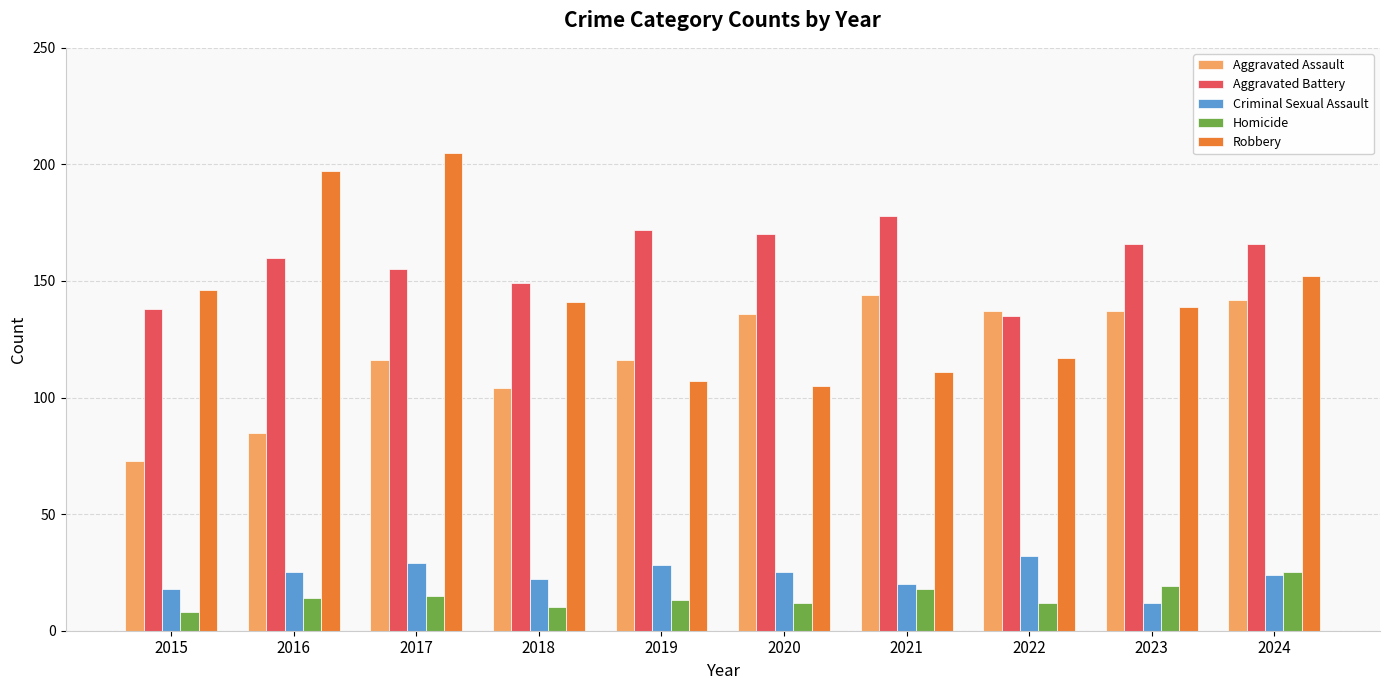

What are all the series names shown in the legend?

Aggravated Assault, Aggravated Battery, Criminal Sexual Assault, Homicide, Robbery